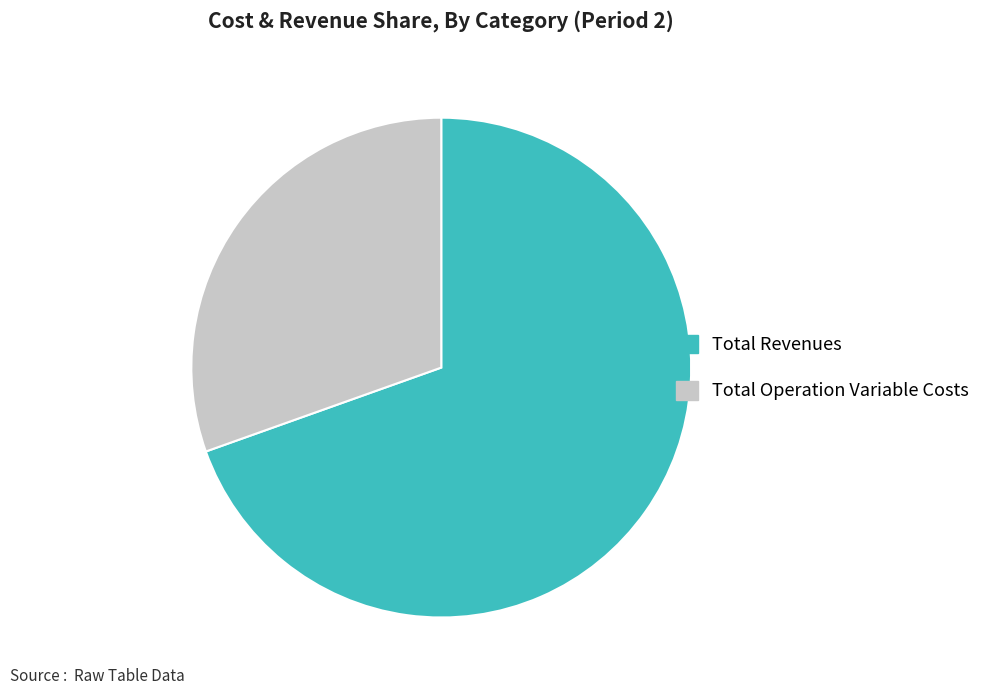

Which slice is the largest?

Total Revenues